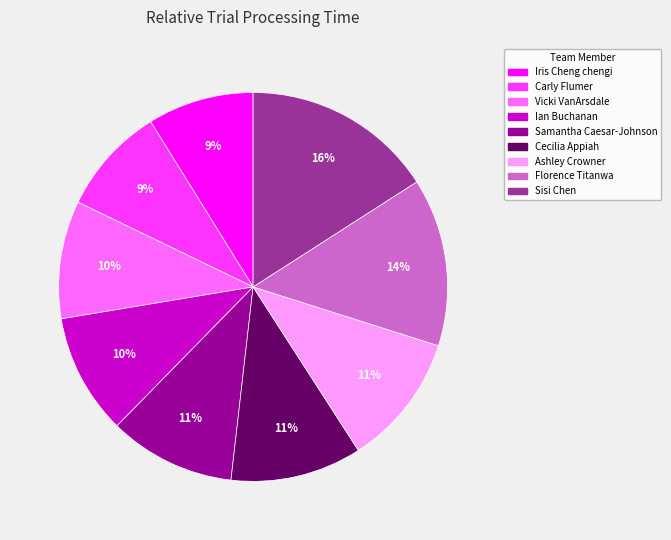

Which category has the biggest portion of the pie?

Sisi Chen